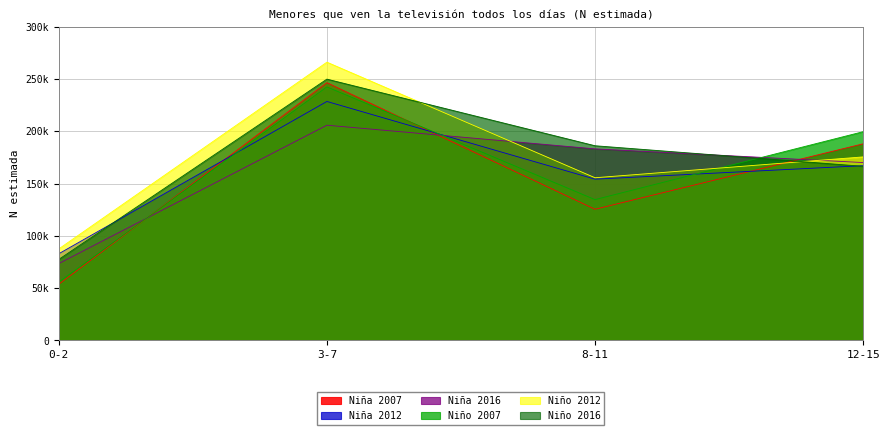

List the labels in order of Niña 2016 value, smallest first.

0-2, 12-15, 8-11, 3-7